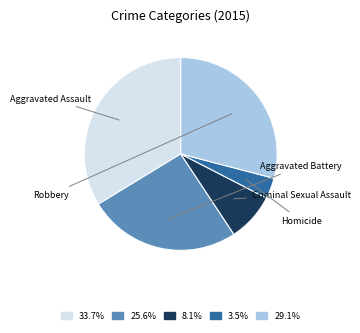

How many slices are in this pie chart?

5